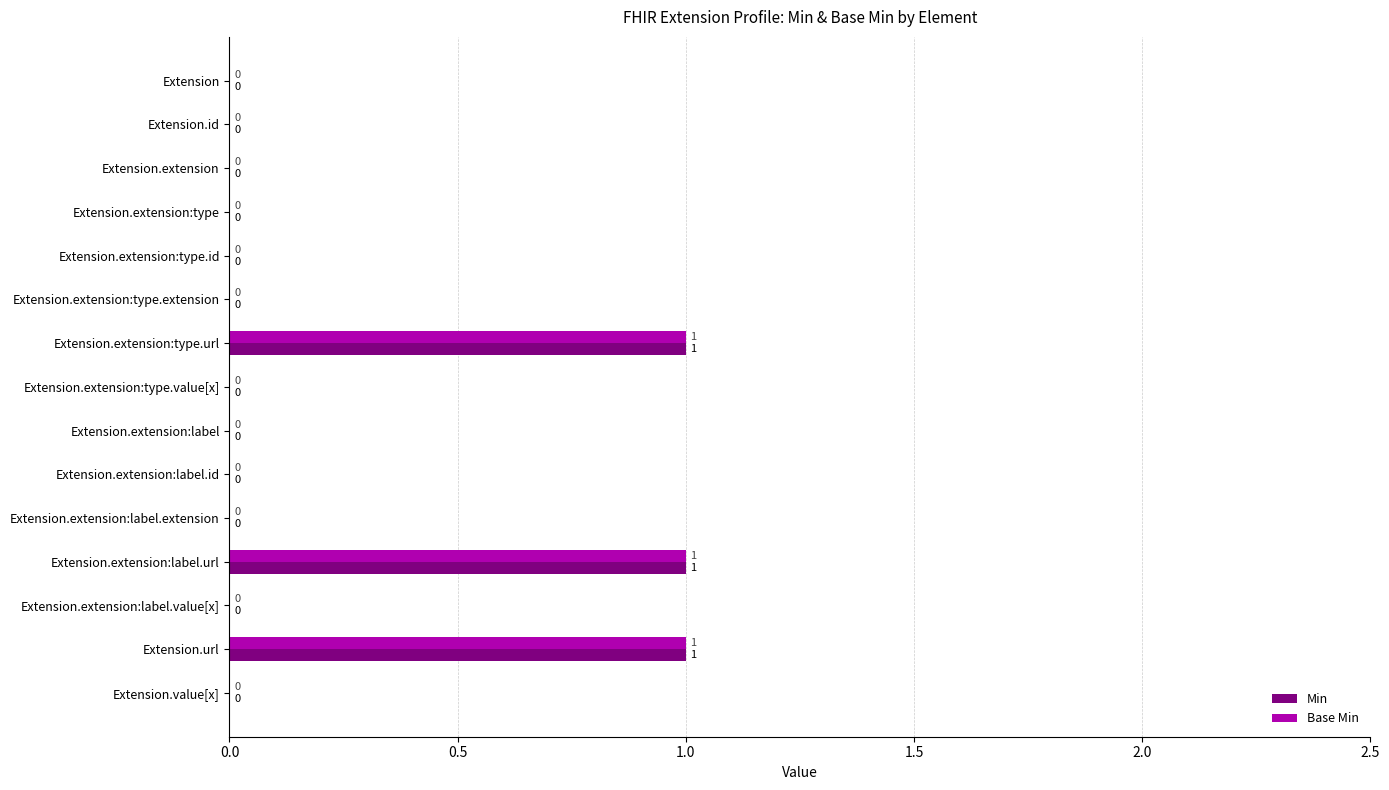

Is it true that Base Min equals 0 at Extension.extension:type?

True